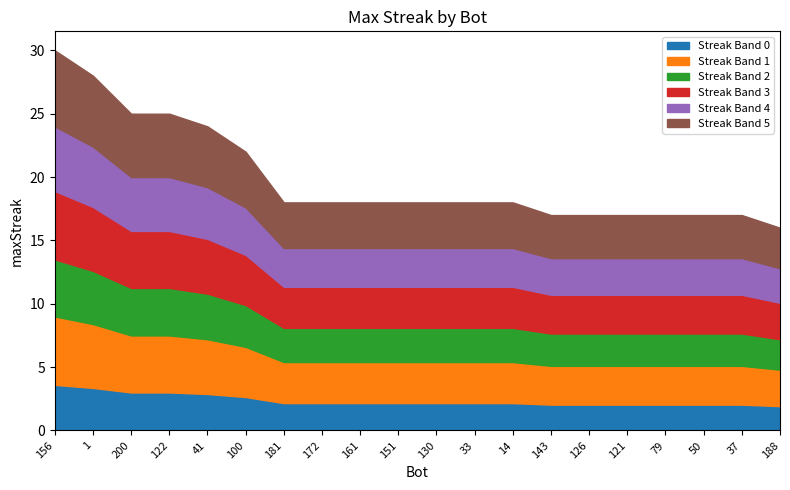

What is the maximum value shown in the chart?

30